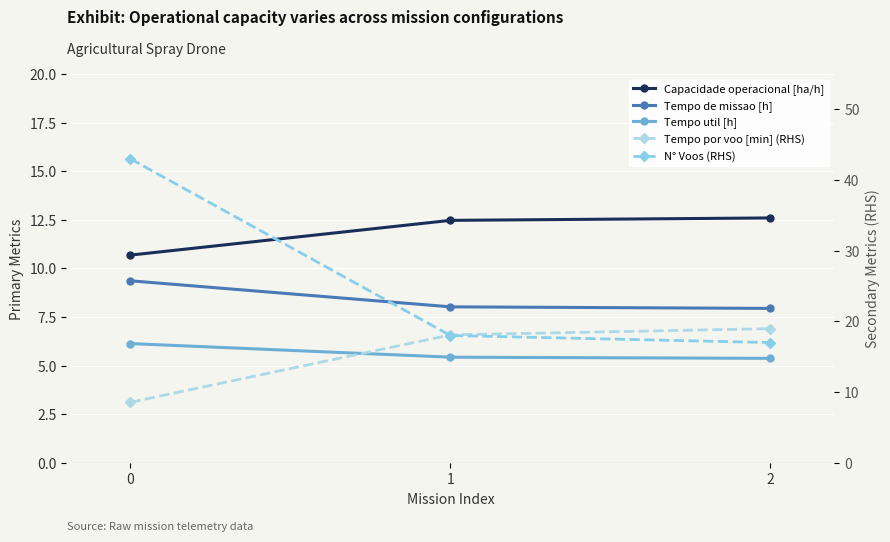

What is the average value of the Tempo util [h] series?

5.6